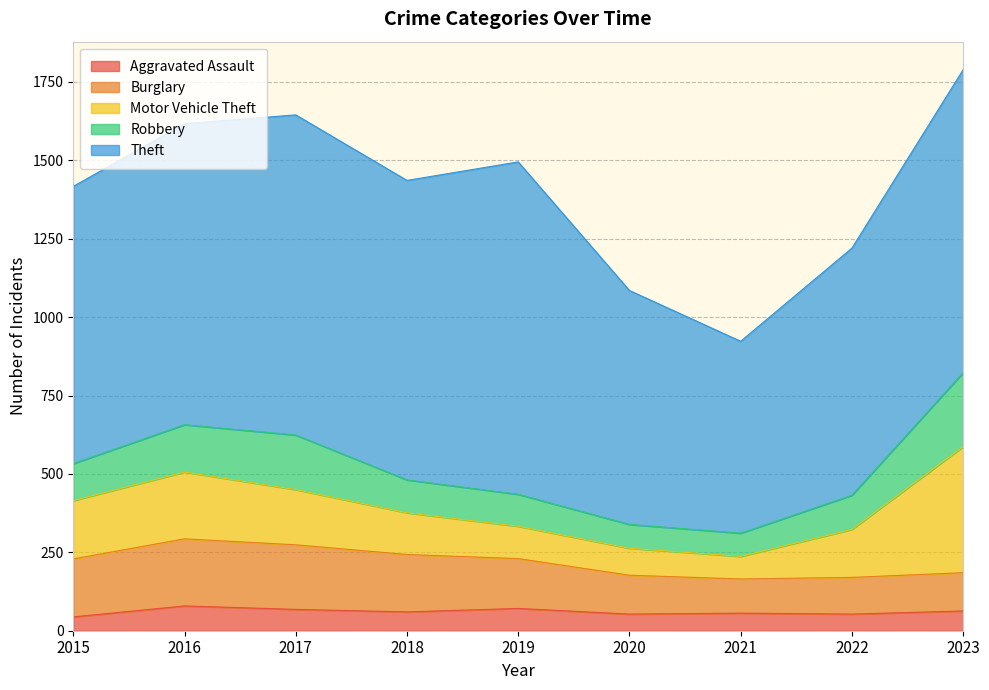

Reading right to left, list all the values displayed in this chart.

Aggravated Assault: 2023=63	2022=53	2021=56	2020=53	2019=71	2018=60	2017=68	2016=79	2015=44
Burglary: 2023=122	2022=117	2021=109	2020=124	2019=159	2018=183	2017=206	2016=214	2015=185
Motor Vehicle Theft: 2023=402	2022=153	2021=72	2020=86	2019=103	2018=133	2017=176	2016=213	2015=186
Robbery: 2023=236	2022=109	2021=74	2020=76	2019=102	2018=105	2017=174	2016=151	2015=118
Theft: 2023=966	2022=788	2021=612	2020=746	2019=1060	2018=955	2017=1021	2016=960	2015=884